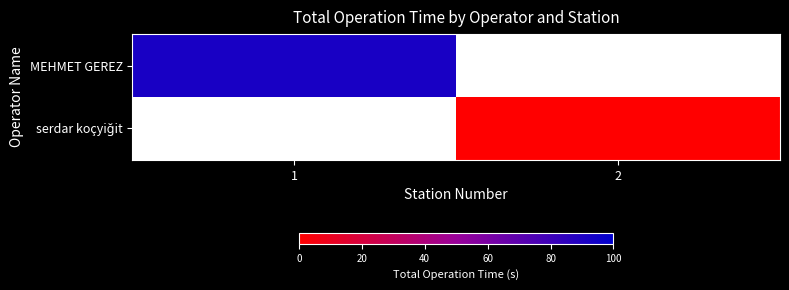

Where is MEHMET GEREZ nearest to the value 92?

1